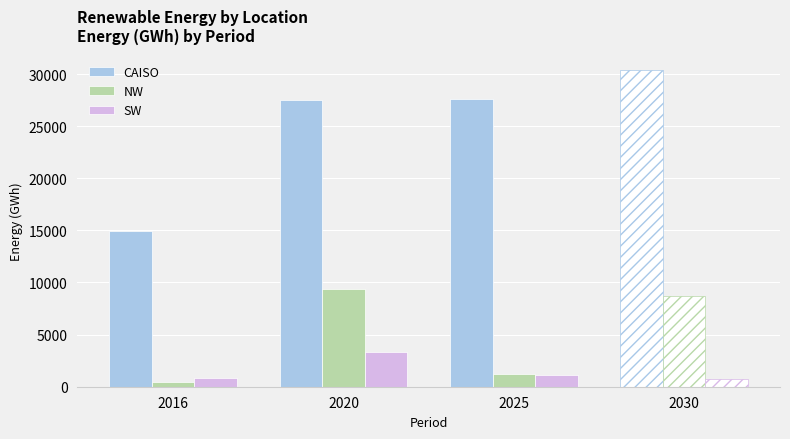

Is the value of SW at 2025 greater than the value of CAISO at 2030?

Yes